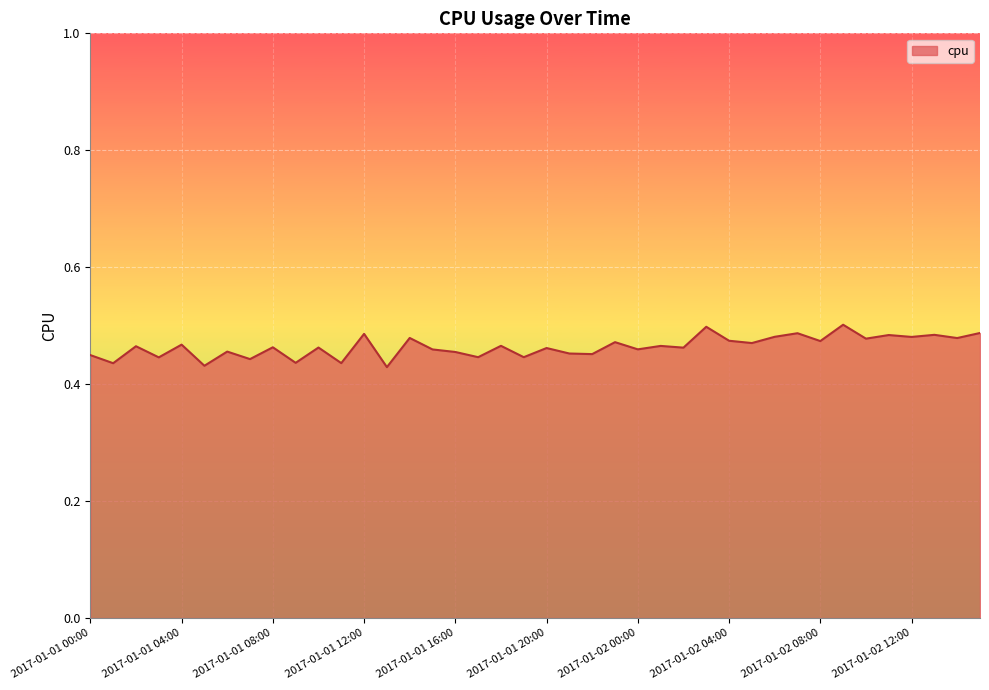

Which label corresponds to the largest value in the chart?

2017-01-02 09:00